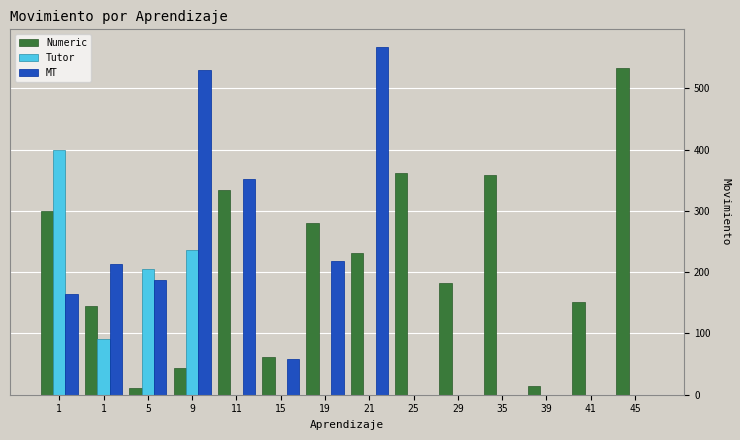

What is the value of the Numeric bar at the 7th from the left?

280